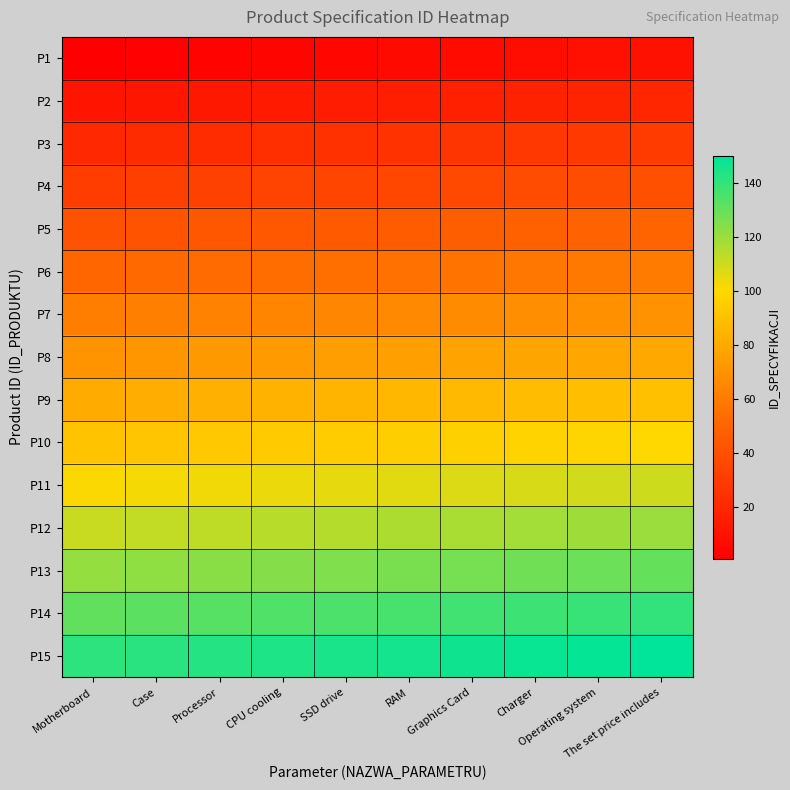

Which series has the largest total across all categories?

P15